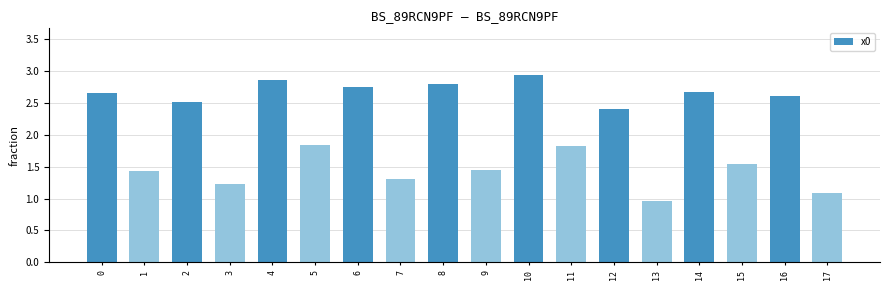

What value does the data have at 8?

2.8